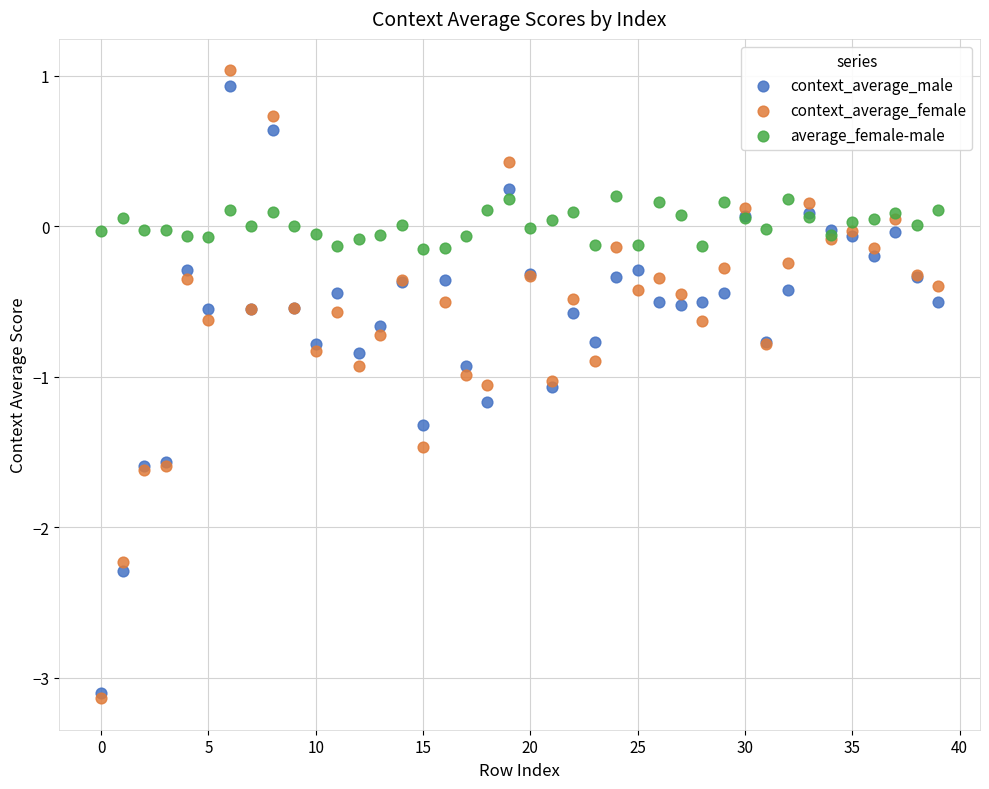

What are all the series names shown in the legend?

context_average_male, context_average_female, average_female-male